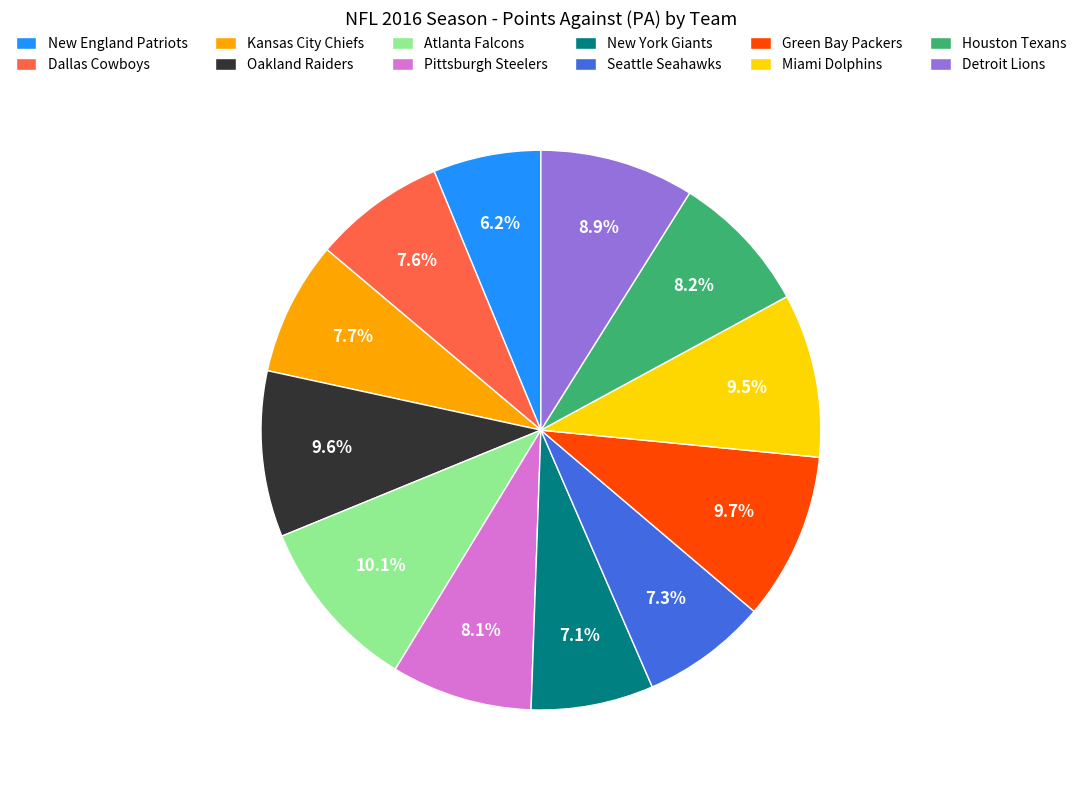

The Atlanta Falcons slice represents 10% of the pie. True or false?

True